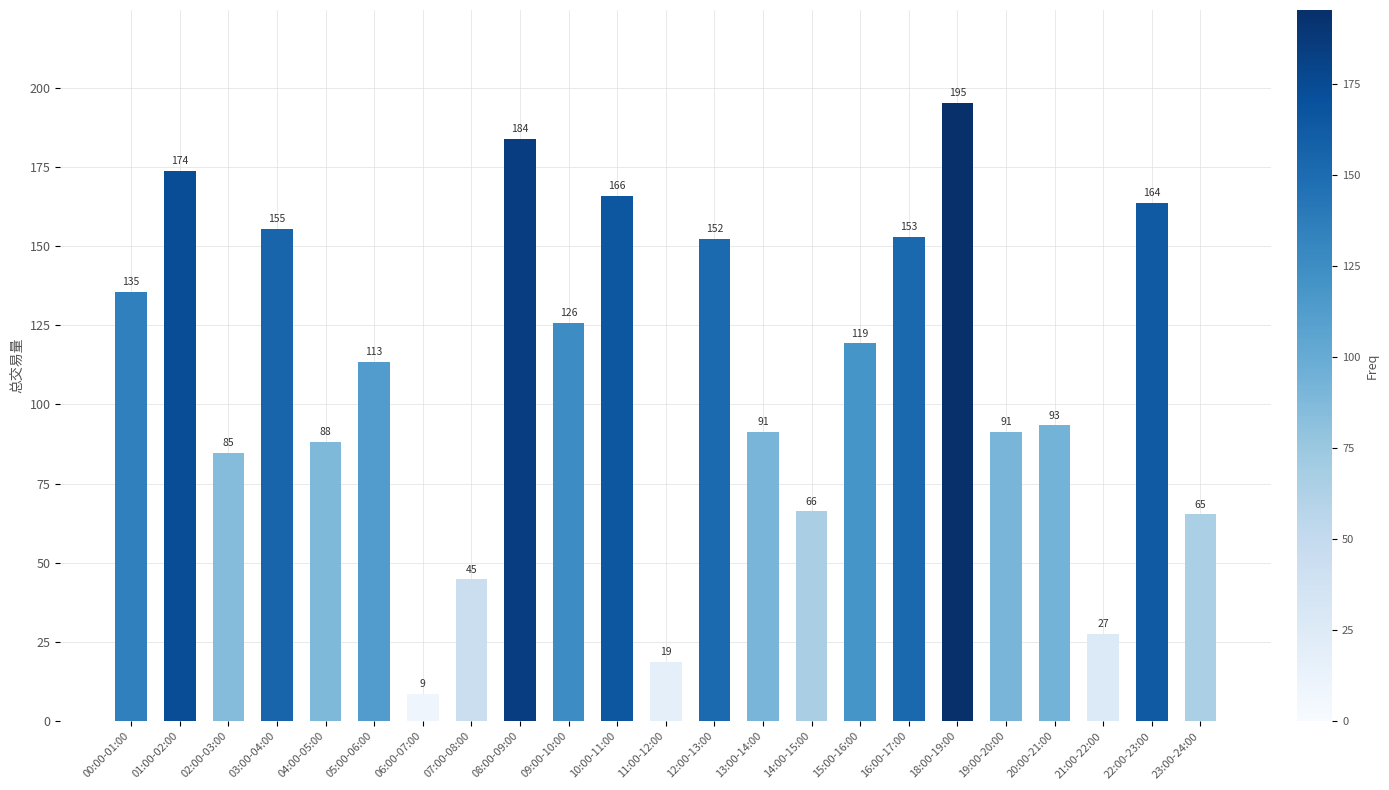

How many bars are there in total?

23